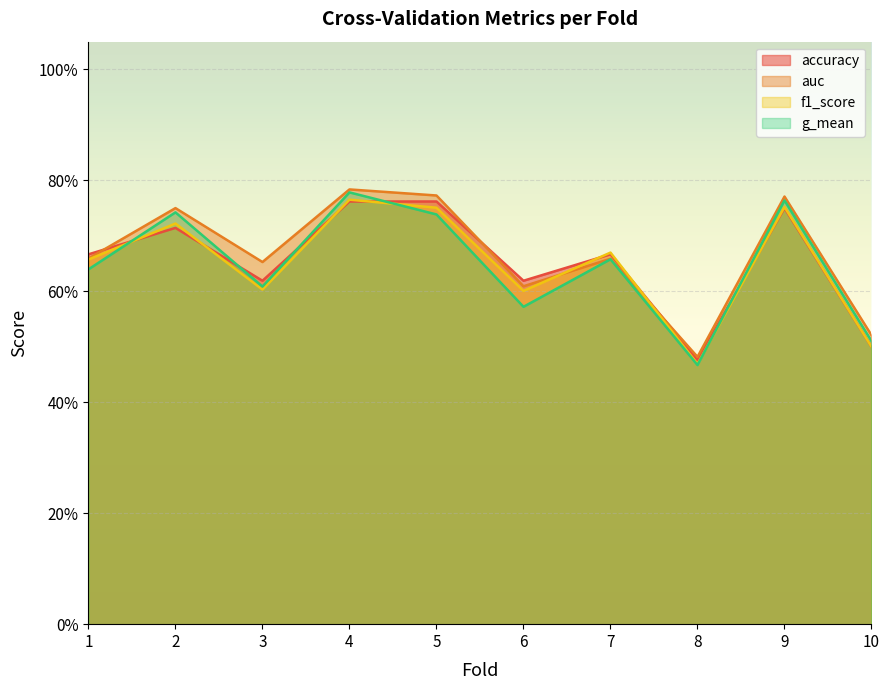

At how many categories does at least one series exceed 0?

10